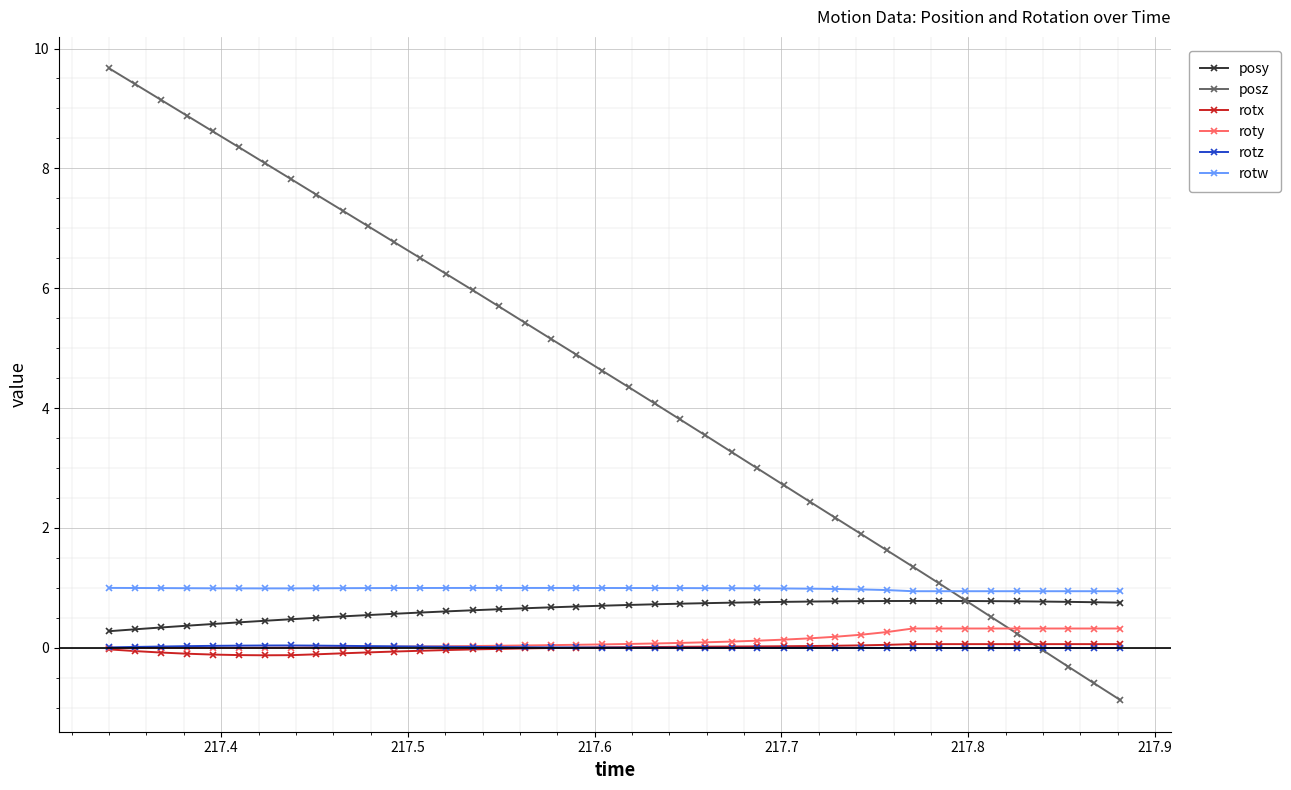

How many categories are shown in the chart?

40